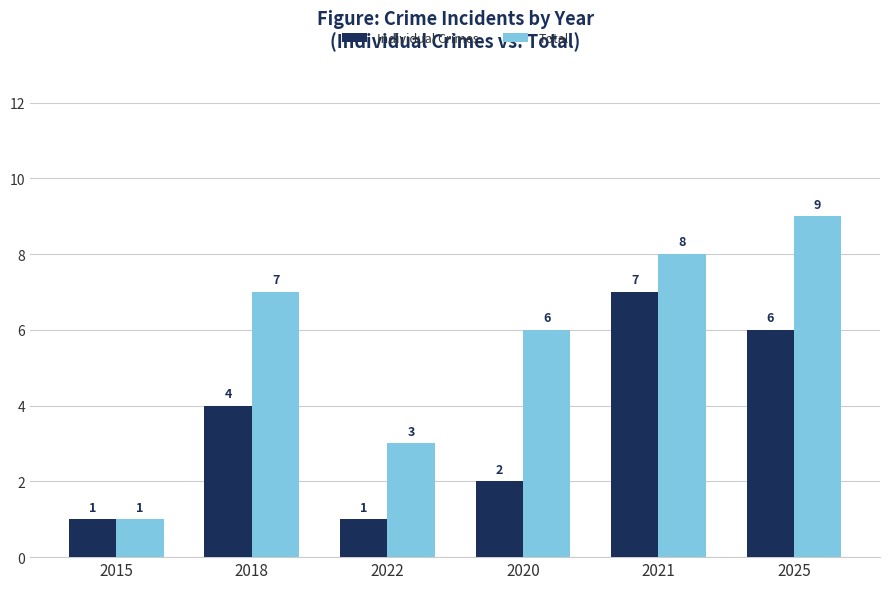

What is the average value of the Individual Crimes series?

4